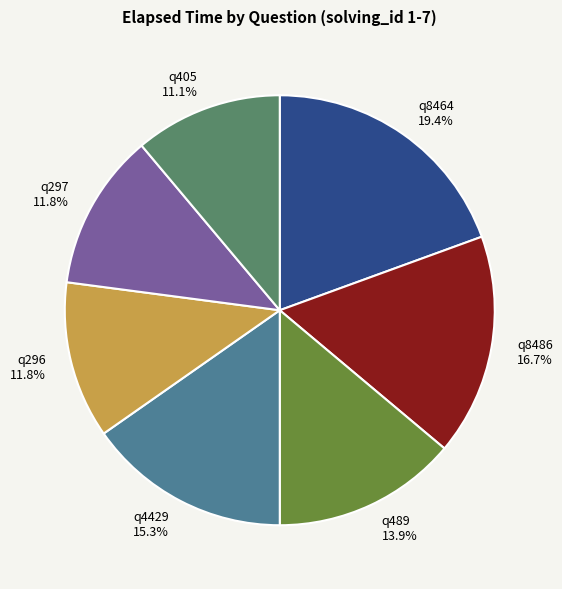

Is q296 the majority of the pie?

No